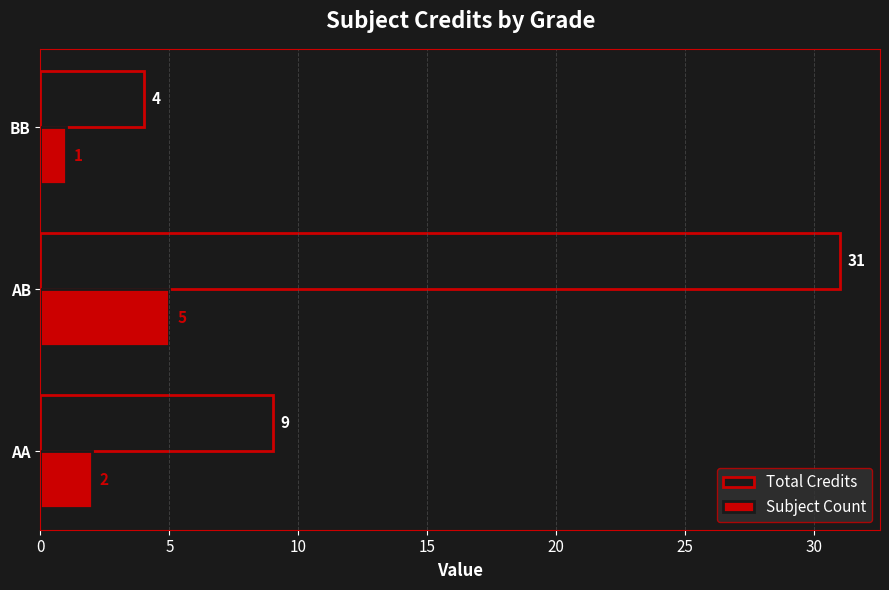

At which category does the chart reach its minimum across all series?

BB